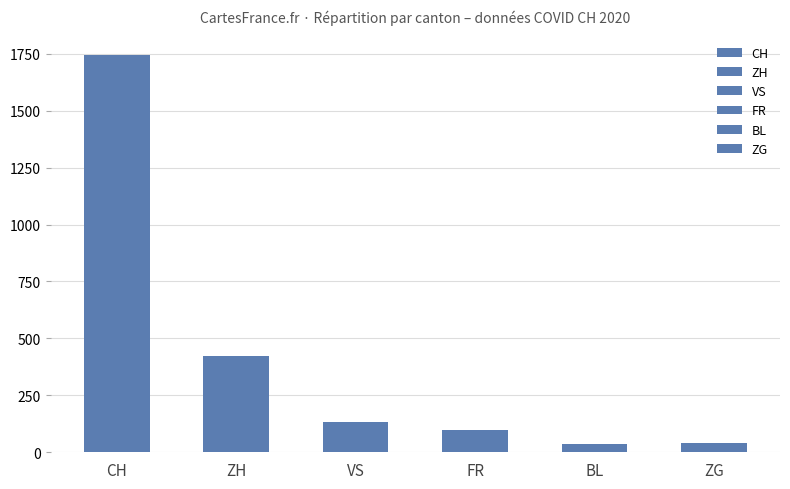

Which series has the widest spread of values?

CH